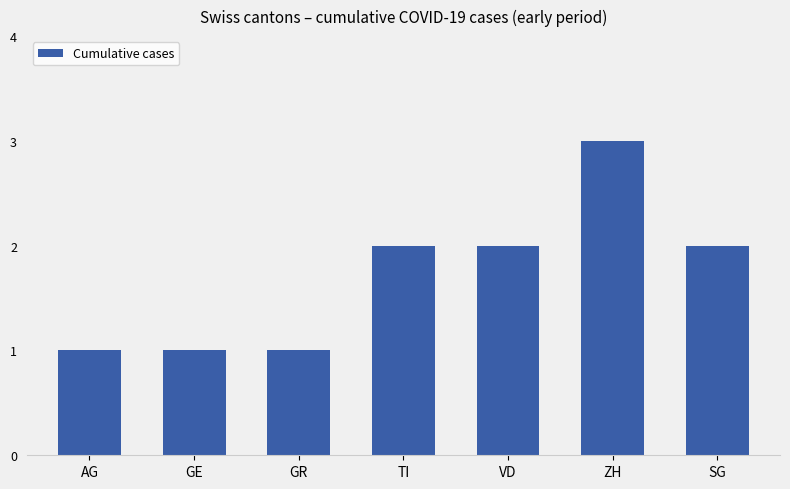

How many data points does each series have?

7